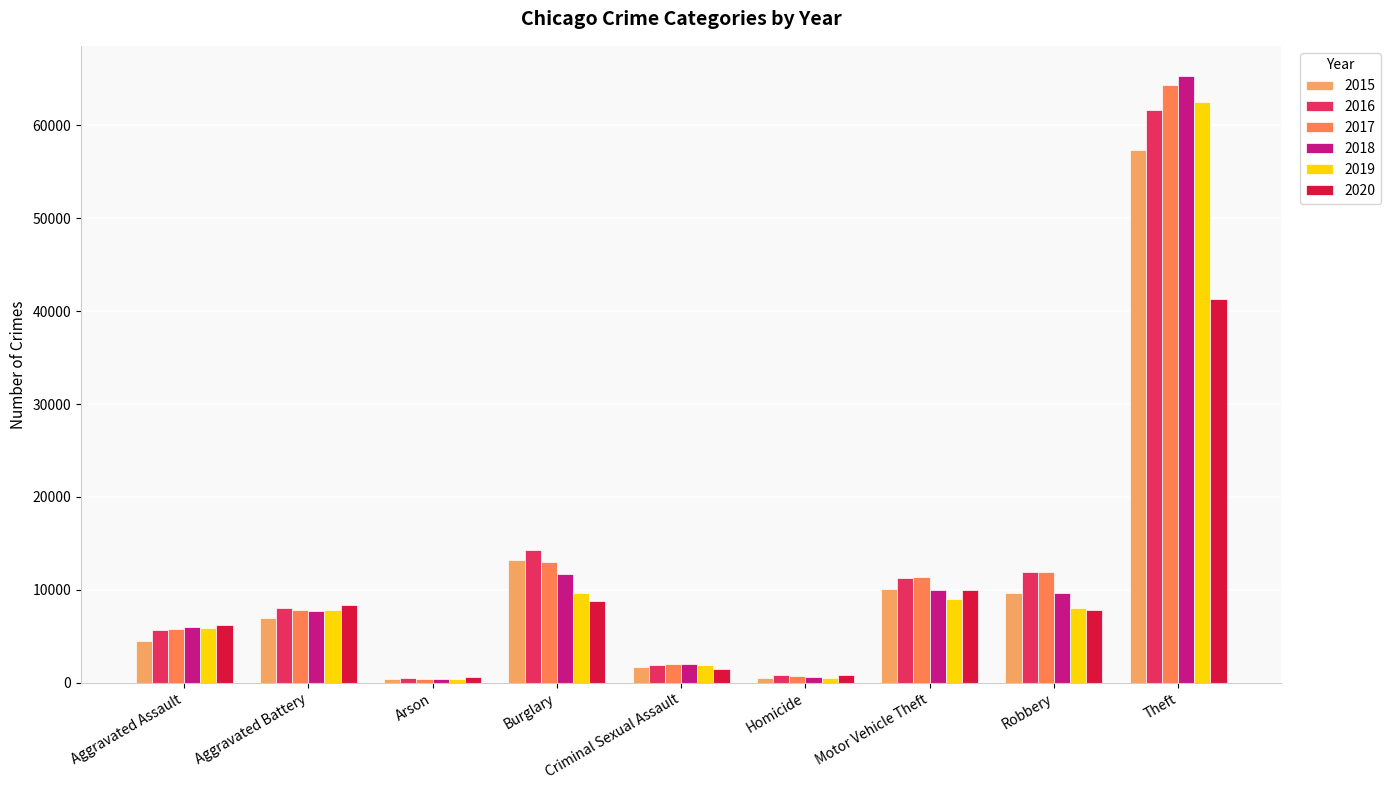

What is the sum of the 2019 values at Arson and Aggravated Assault?

6217